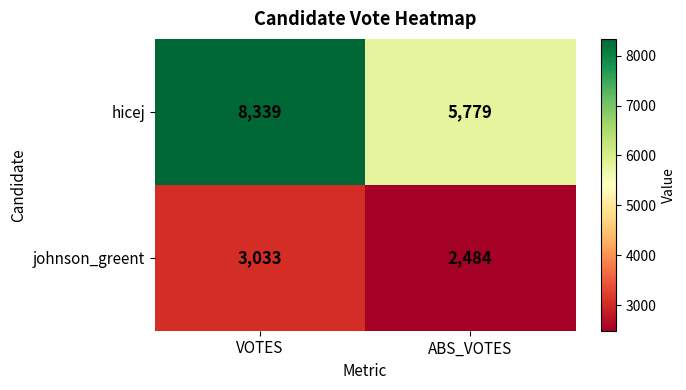

How many series are shown in this chart?

2